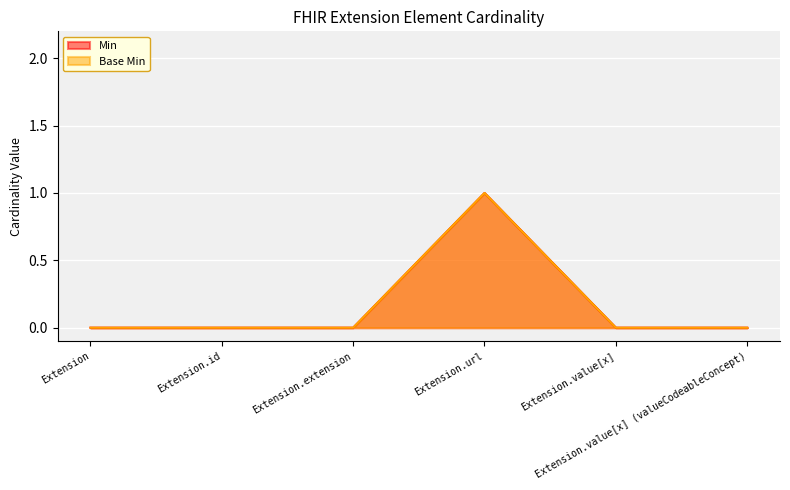

How many interior local peaks does the Min series have?

1